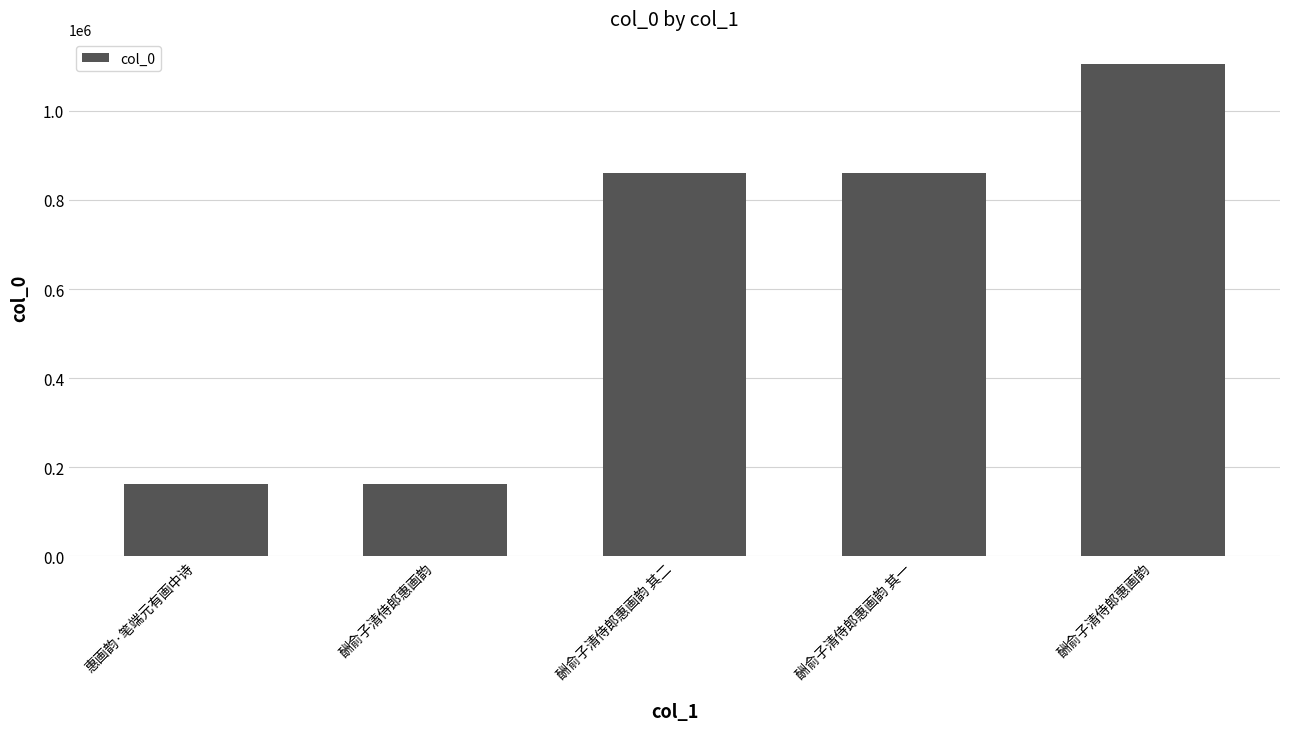

True or false: the data shows 161486 at 酬俞子清侍郎惠画韵.

True